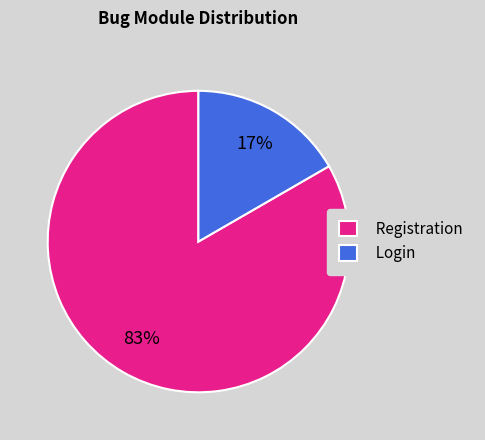

Between Login and Registration, which is larger?

Registration